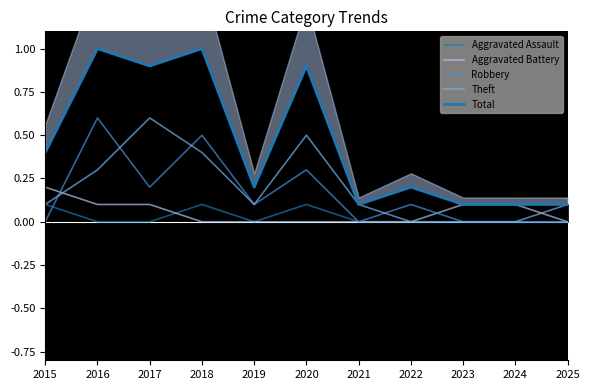

What is the maximum value for Total?

1.0